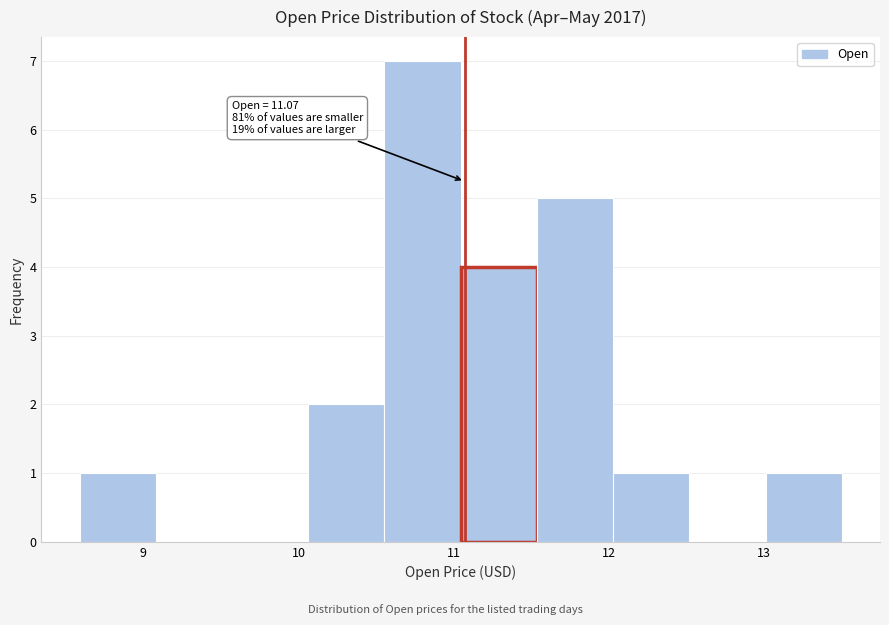

Over which range of the x-axis is the bar tallest?

10.6 to 11.0